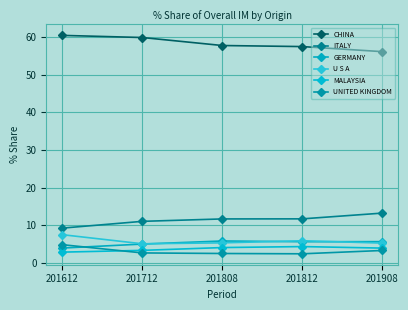

At which category does UNITED KINGDOM reach its first local valley?

201812